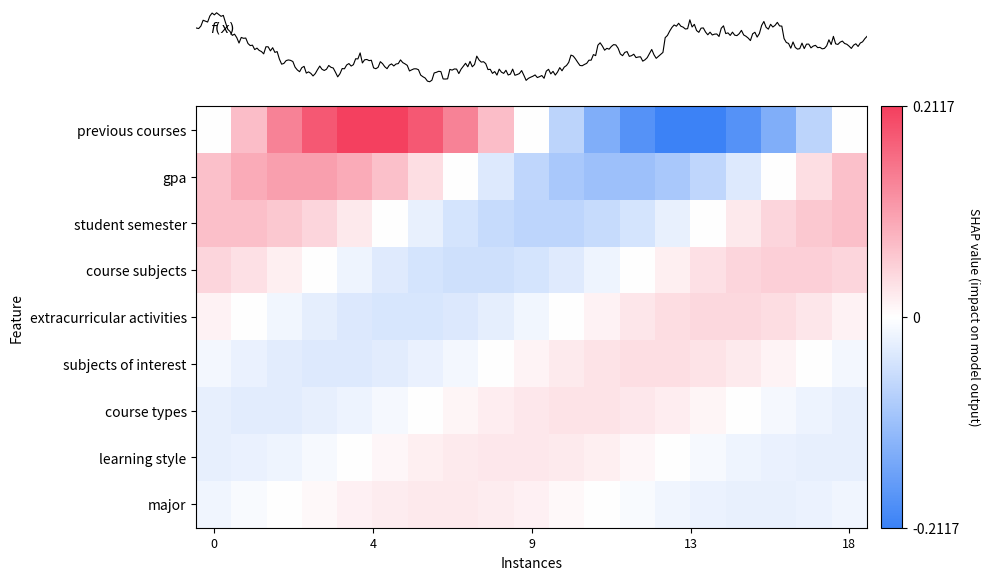

How many distinct data groups are displayed?

9